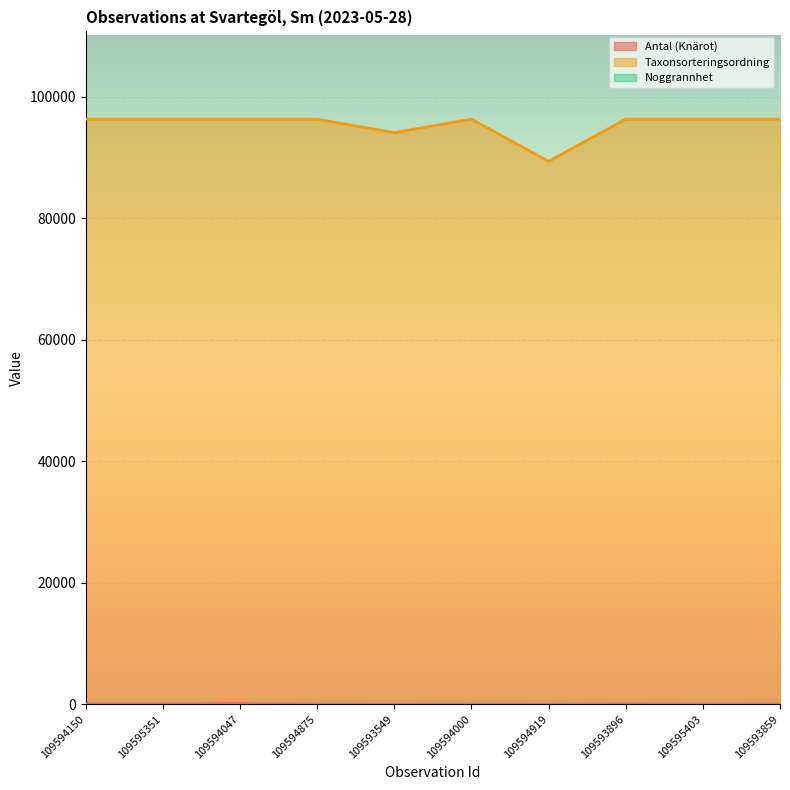

At which label is Antal (Knärot) closest to 26?

109593896